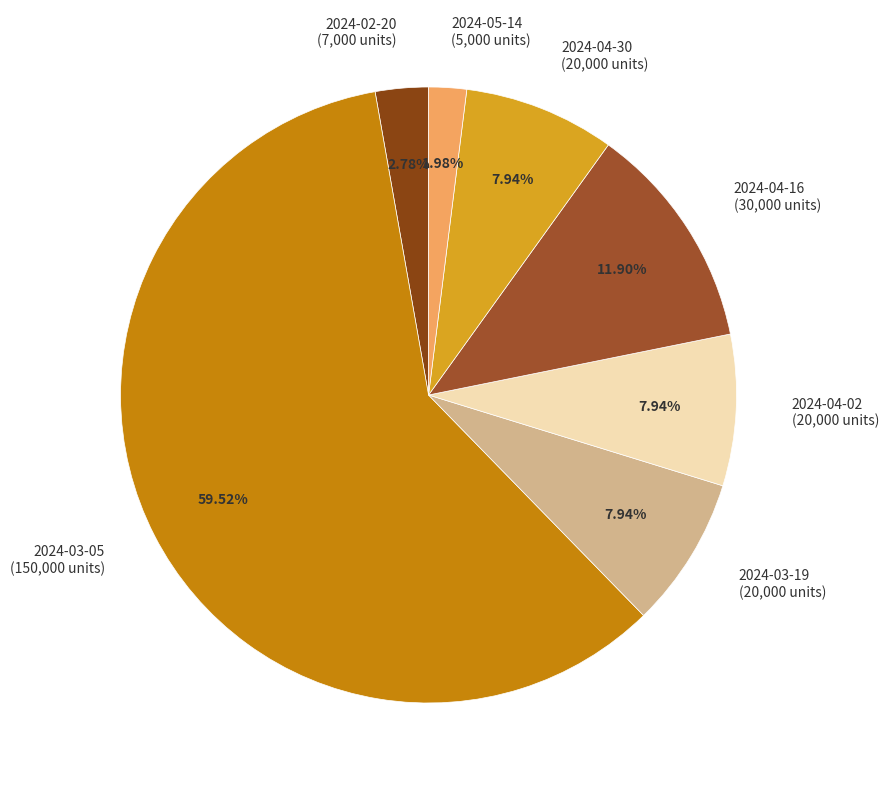

Do 2024-04-16 and 2024-02-20 together represent more than half of the pie?

No